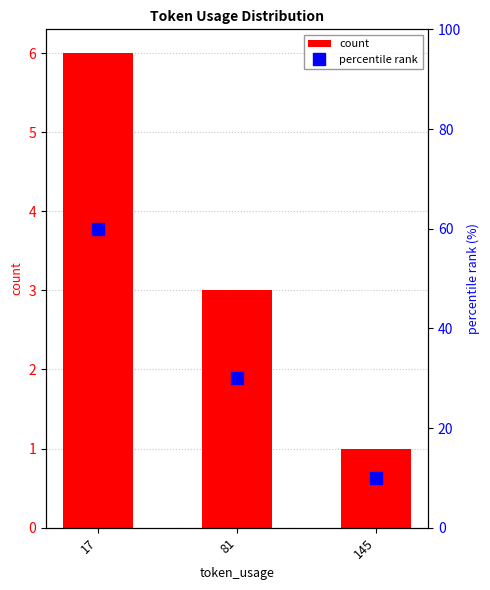

Where is percentile rank nearest to the value 35?

81